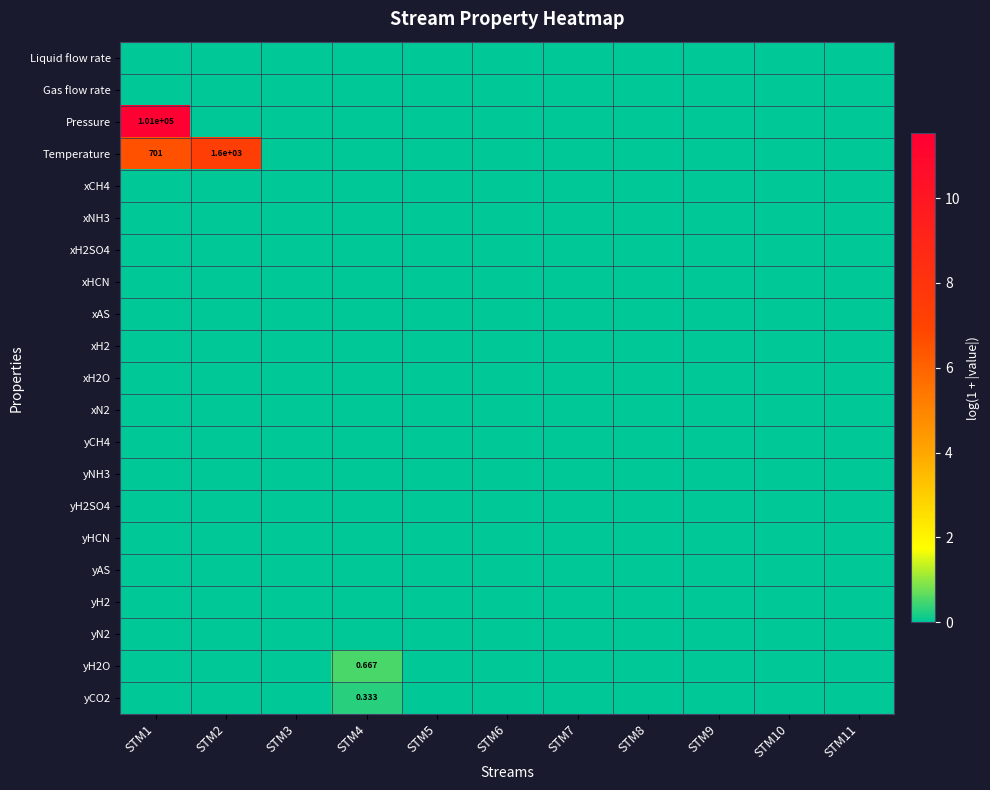

Which series changed the most between STM7 and STM9?

Liquid flow rate